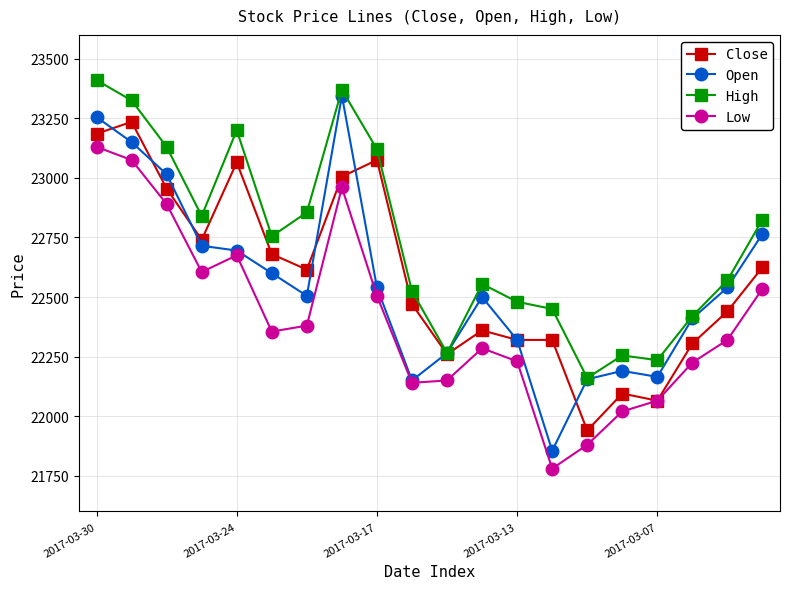

What is the lowest value of the Open series?

21855